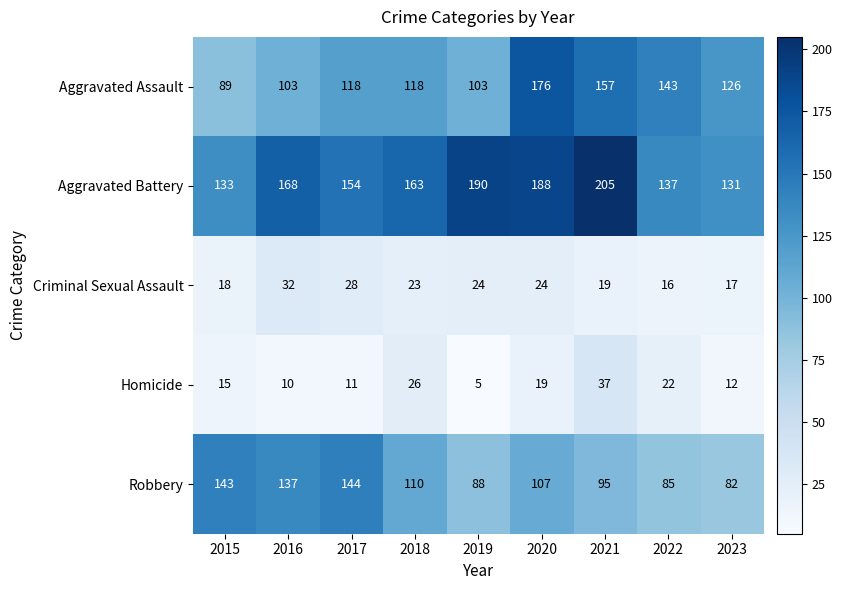

What is the smallest value displayed?

5